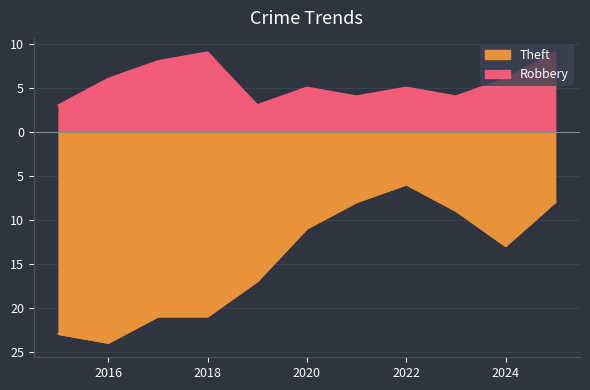

Where is Theft nearest to the value -15?

2019